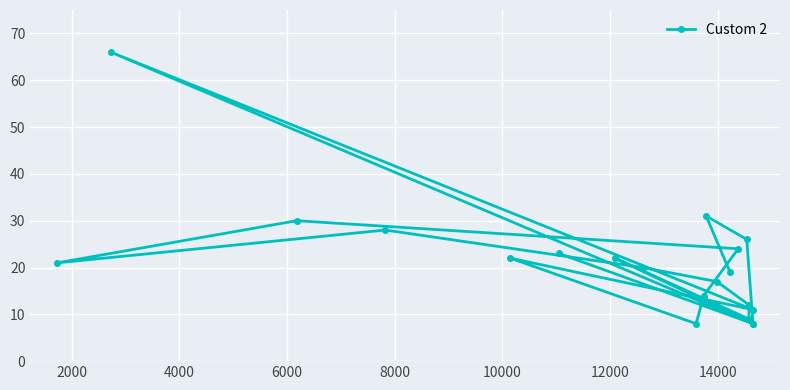

What is the average value?

21